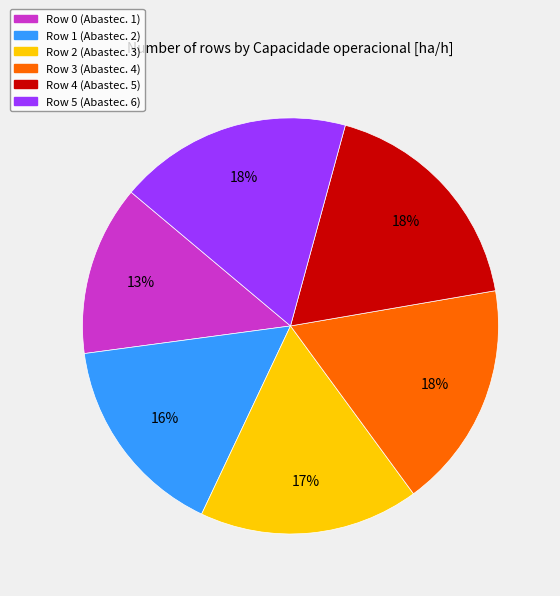

To the nearest percent, what percentage of the pie is Row 4?

18%